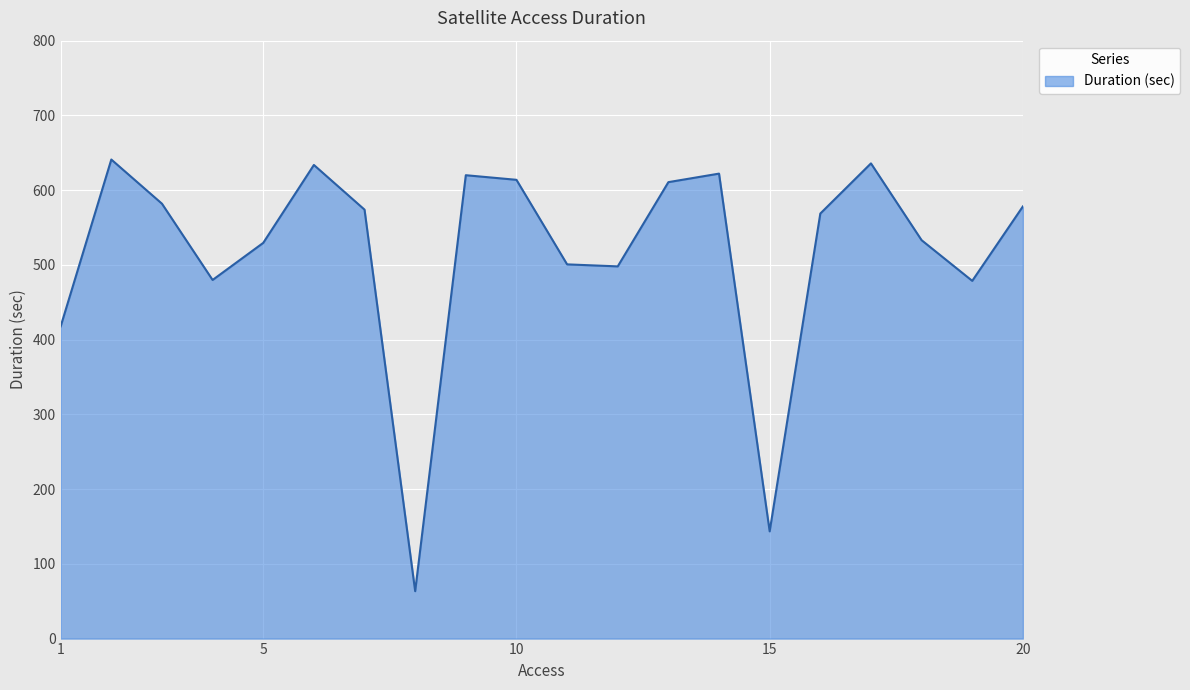

What is the minimum value shown in the chart?

63.4